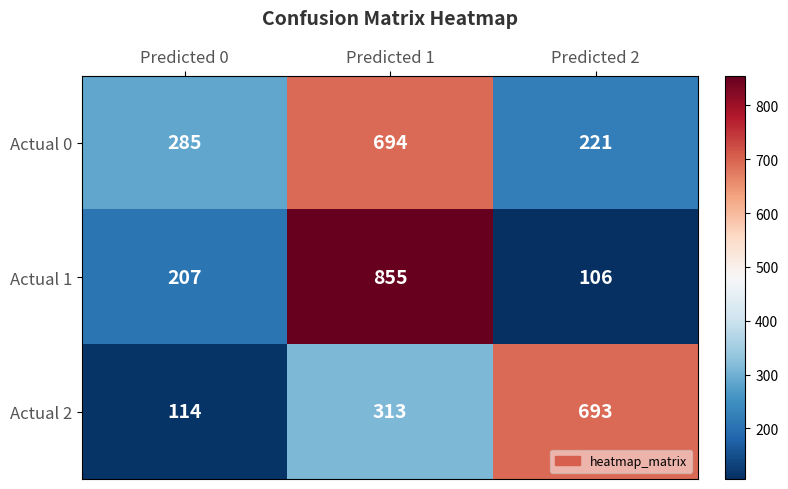

Which series has the largest range (max minus min)?

Actual 1